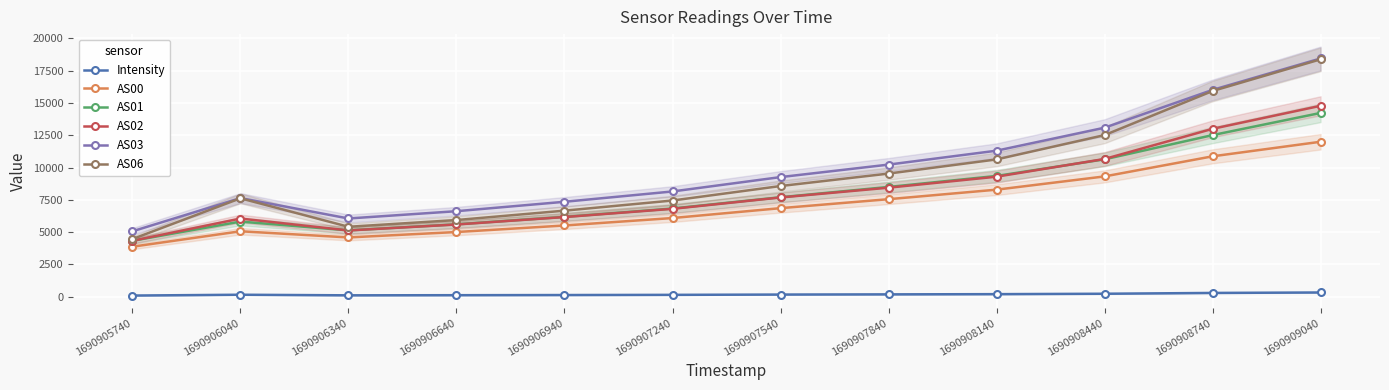

How many lines are shown in the chart?

6